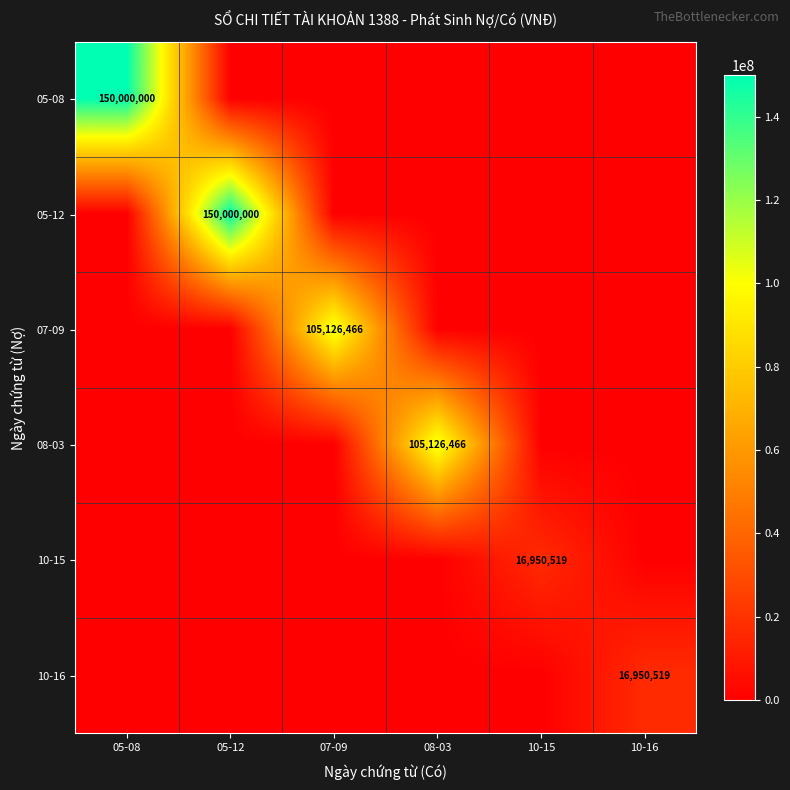

How many distinct data groups are displayed?

6